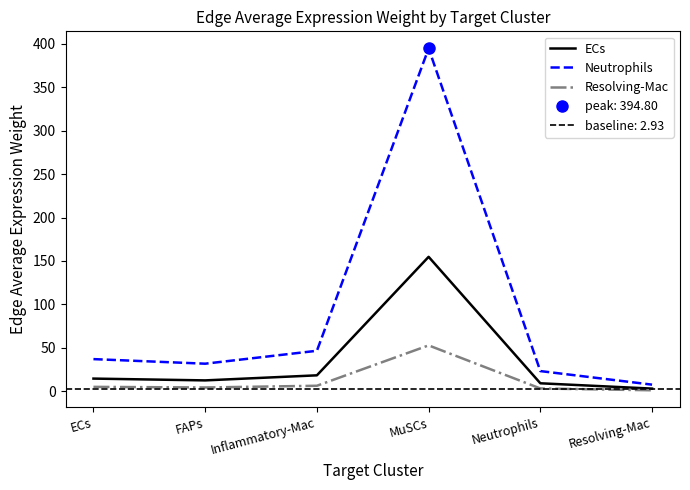

At how many categories does at least one series exceed 53?

1